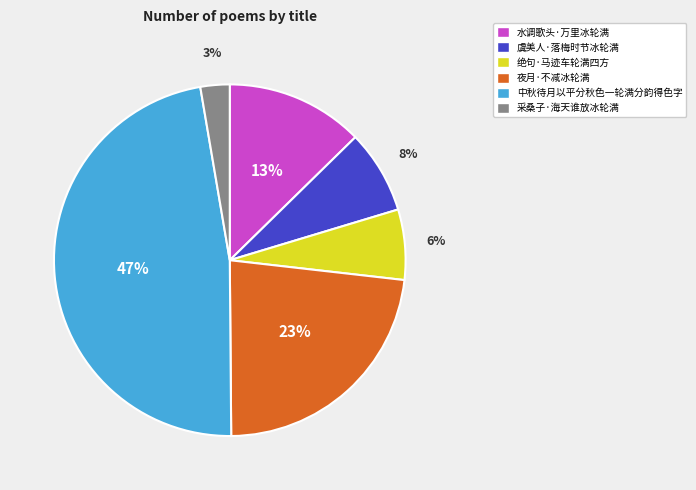

Approximately how many times larger is the value at 采桑子·海天谁放冰轮满 compared to 夜月·不减冰轮满?

0.1